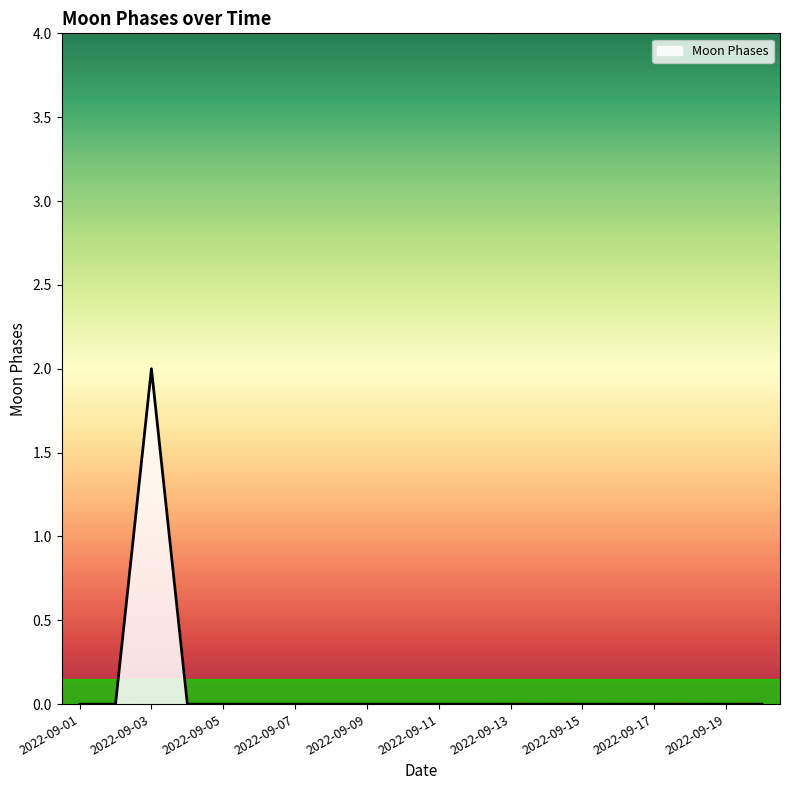

What is the greatest value displayed?

2